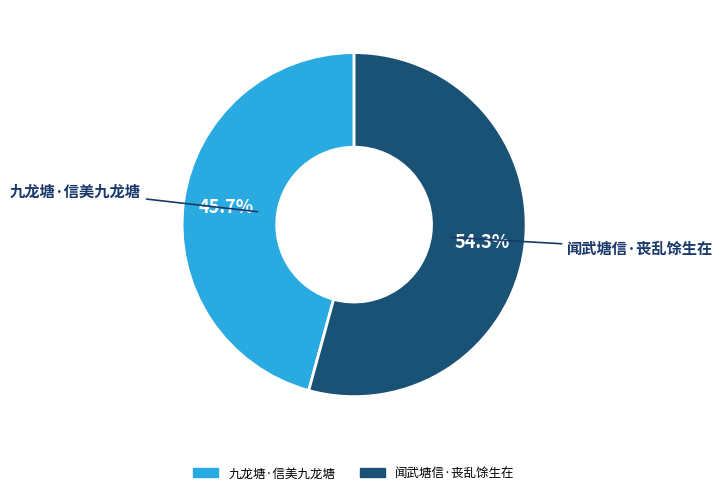

What is the total percentage of 九龙塘·信美九龙塘 and 闻武塘信·丧乱馀生在?

100.0%